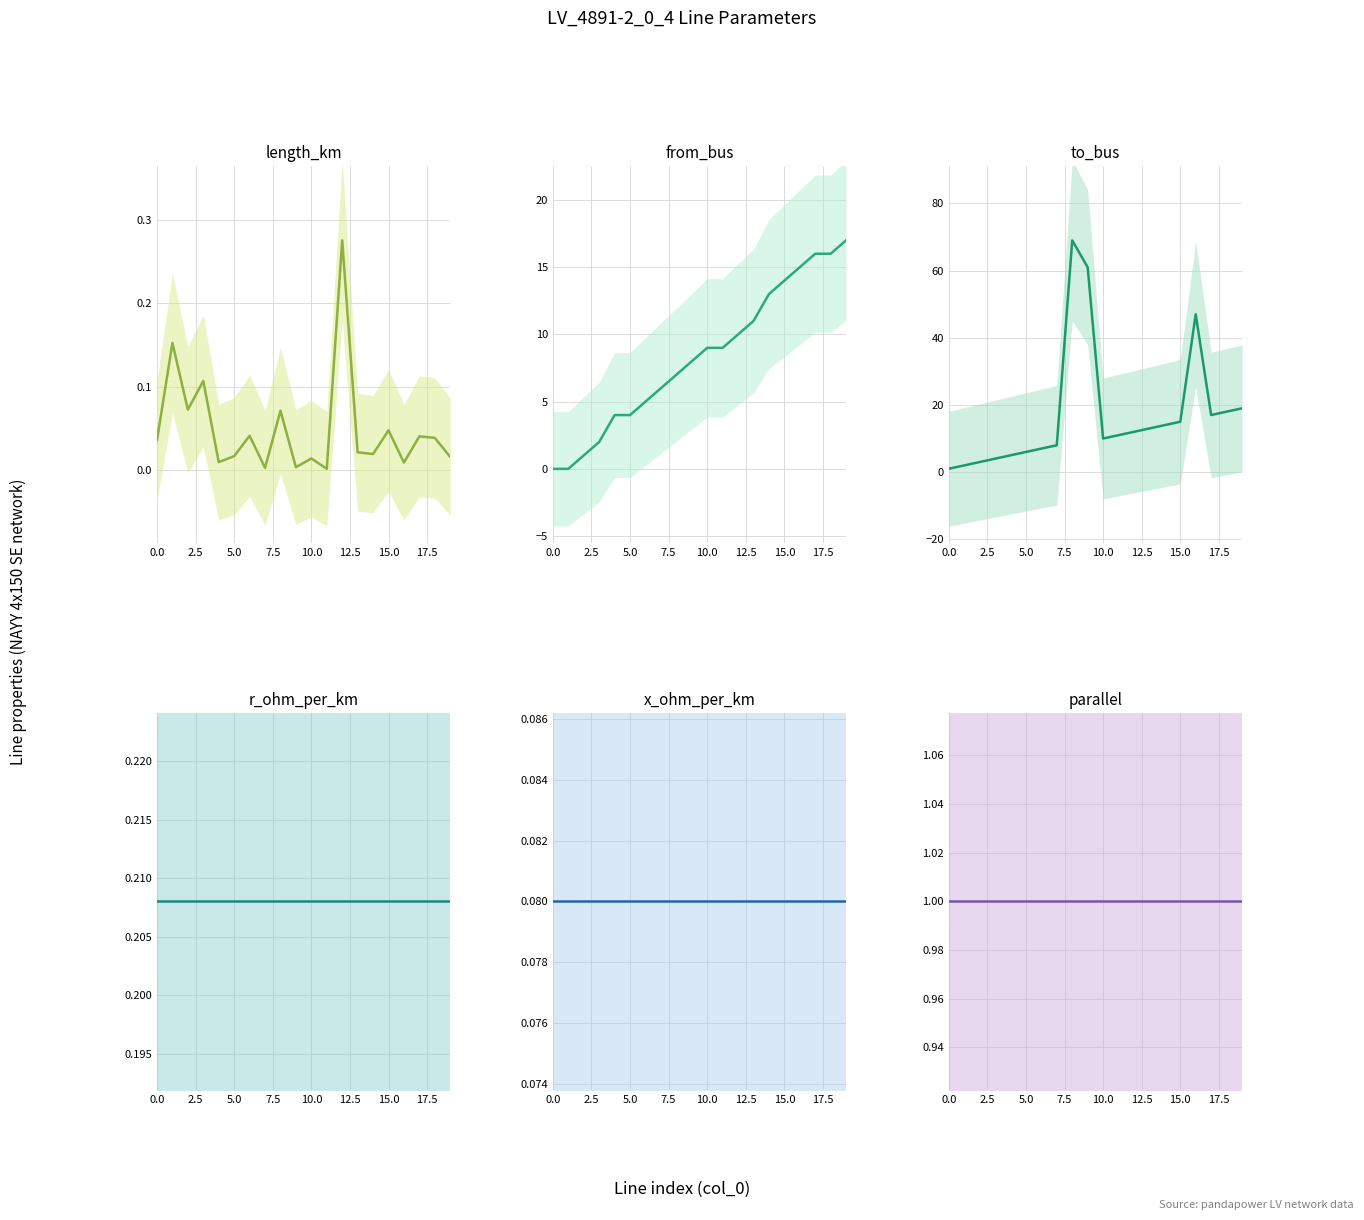

What is the value of the to_bus point at the 17th from the left?

47.0